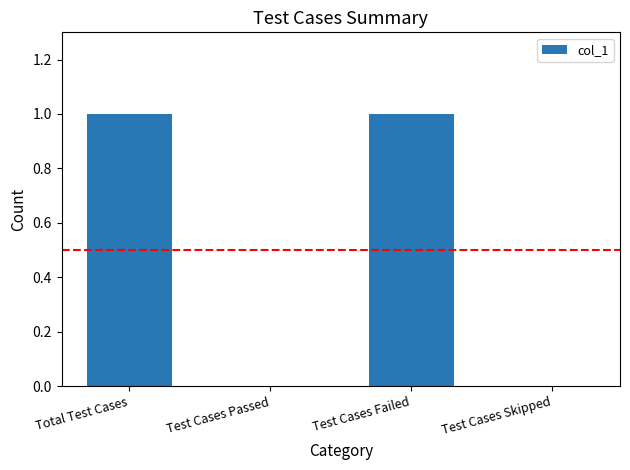

What is the change in value from Test Cases Failed to Test Cases Skipped?

-1